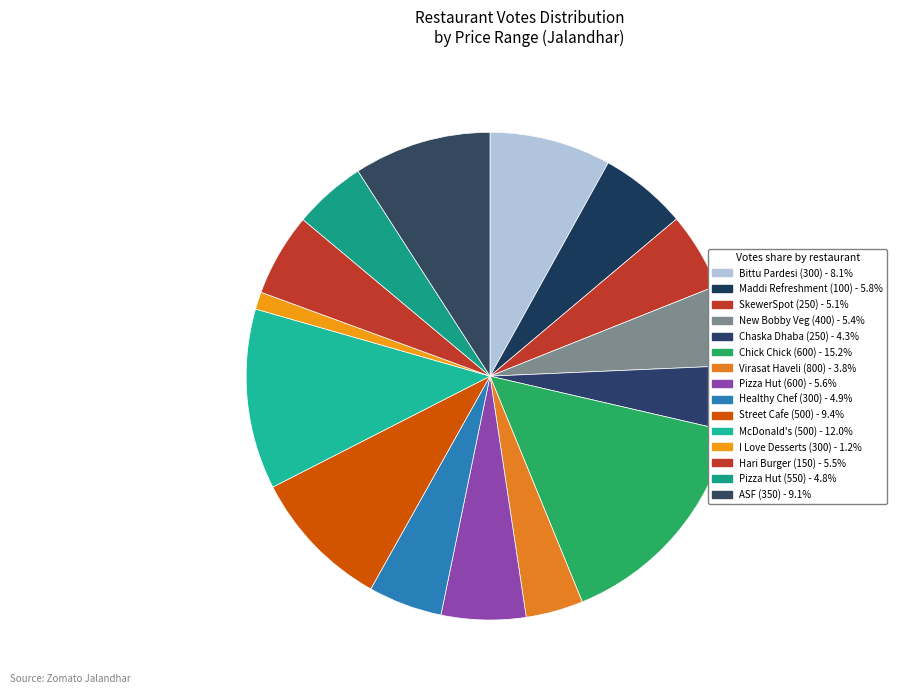

Rank the categories by value from lowest to highest.

I Love Desserts (300), Virasat Haveli (800), Chaska Dhaba (250), Pizza Hut (550), Healthy Chef (300), SkewerSpot (250), New Bobby Veg (400), Hari Burger (150), Pizza Hut (600), Maddi Refreshment (100), Bittu Pardesi (300), ASF (350), Street Cafe (500), McDonald's (500), Chick Chick (600)